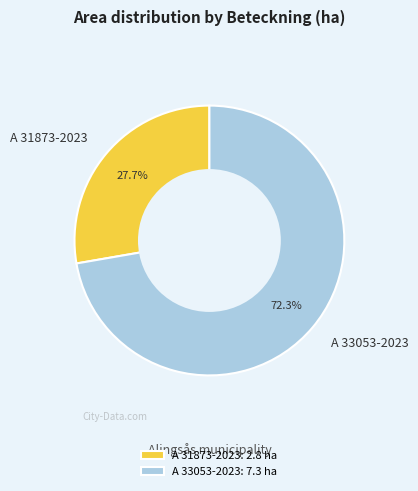

Between A 31873-2023 and A 33053-2023, which is larger?

A 33053-2023